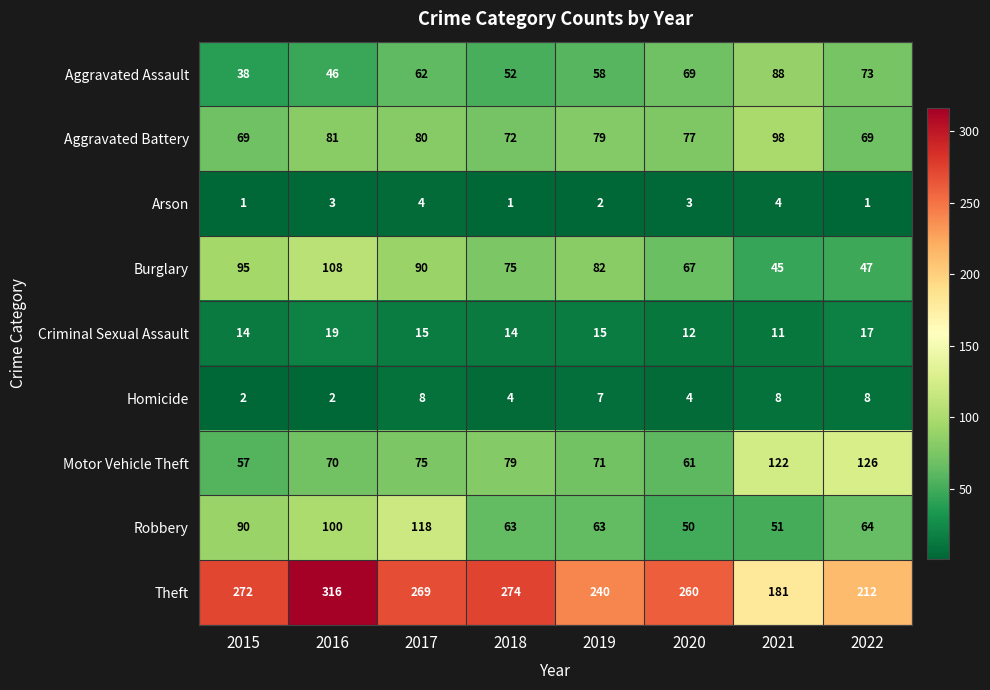

What is the sum of all Theft values?

2024